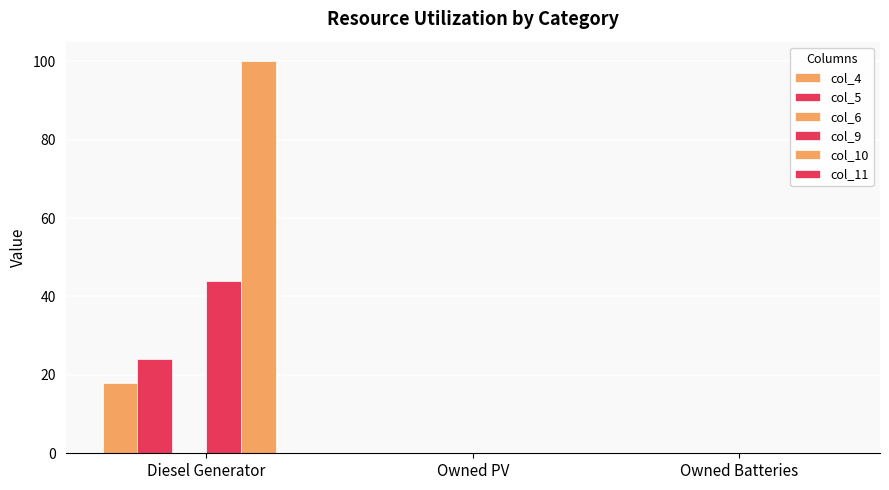

What is the greatest value displayed?

100